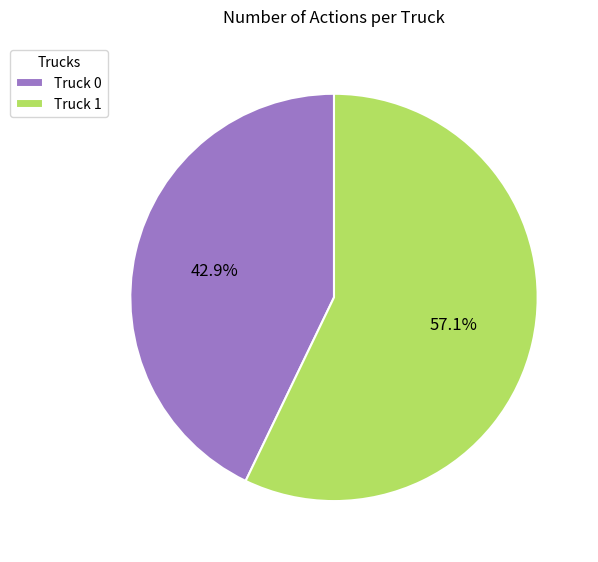

Is it true that Truck 0 is 43% of the pie?

True